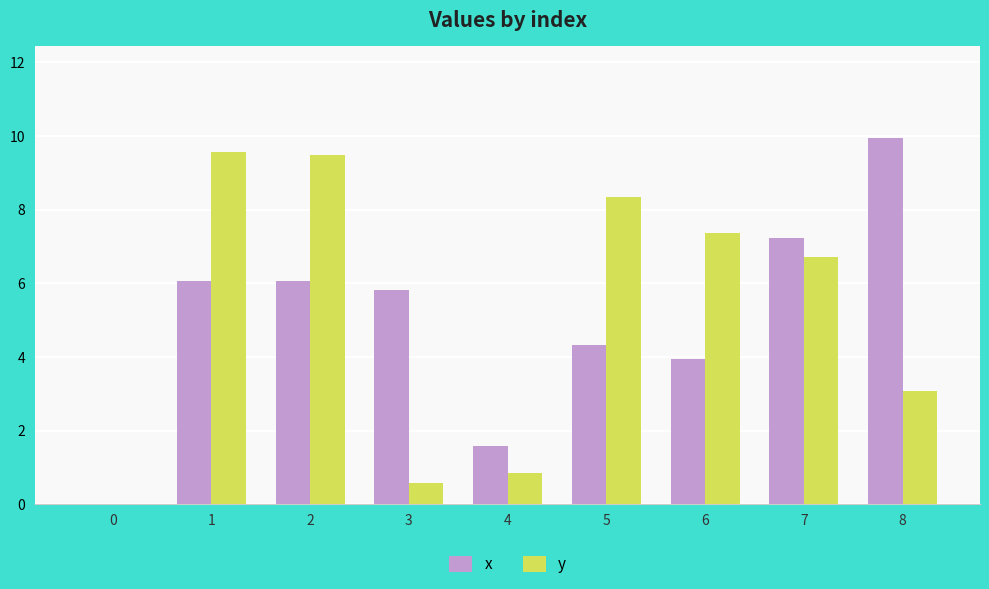

Which series has the widest spread of values?

x